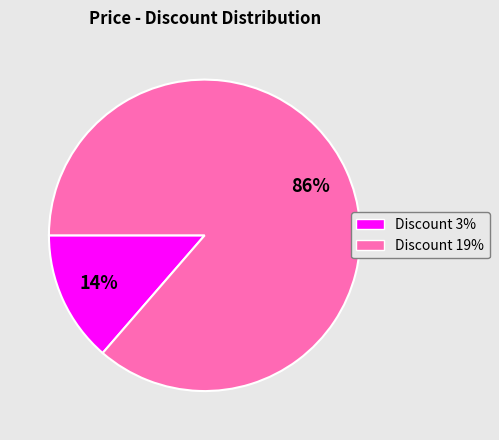

Is there a majority slice in this chart?

Yes